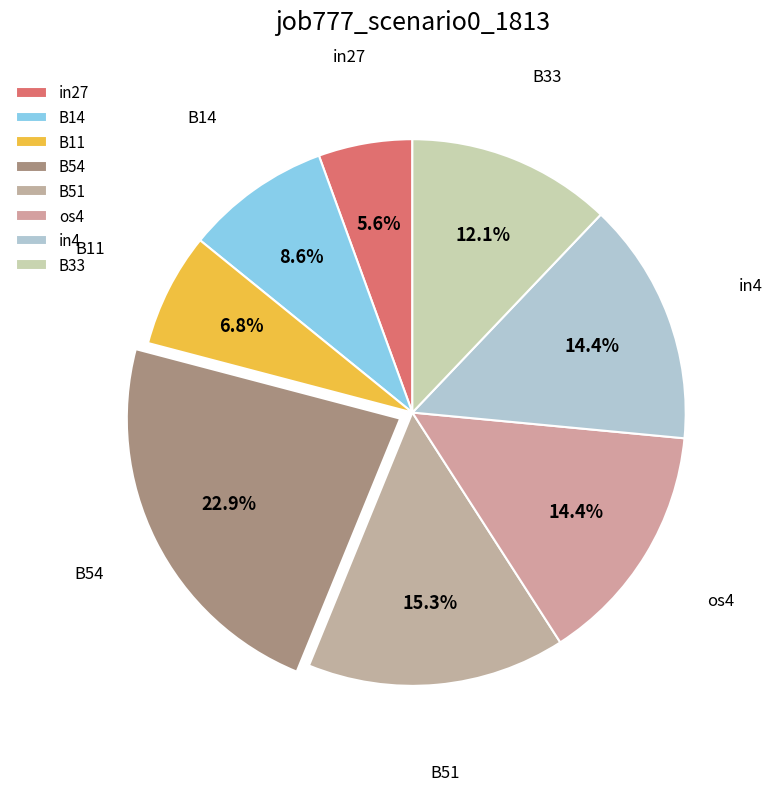

What percentage is the B14 slice, to the nearest percent?

9%